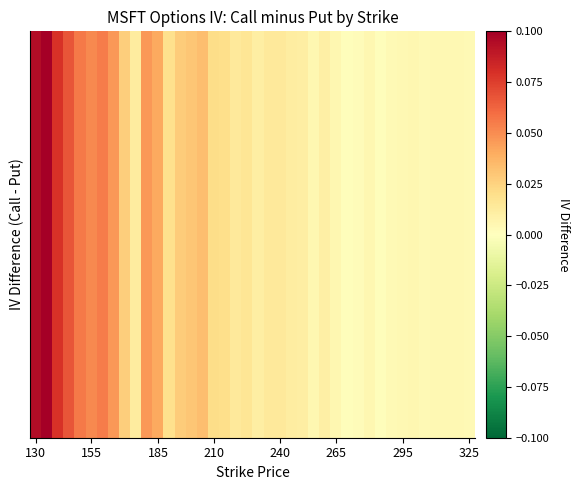

Reading left to right, list all the values displayed in this chart.

0.1	0.1	0.1	0.1	0.1	0.1	0.1	0.0	0.0	0.0	0.0	0.0	0.0	0.0	0.0	0.0	0.0	0.0	0.0	0.0	0.0	0.0	0.0	0.0	0.0	0.0	0.0	0.0	0.0	0.0	0.0	0.0	0.0	0.0	0.0	0.0	0.0	0.0	0.0	0.0